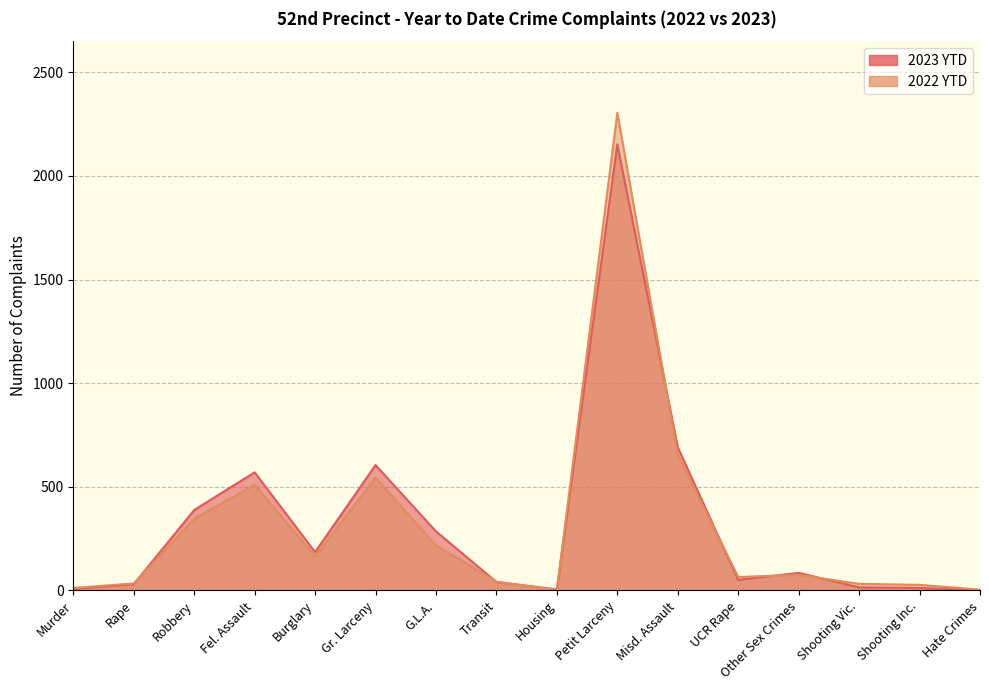

At which category does 2022 YTD reach its first local peak?

Fel. Assault